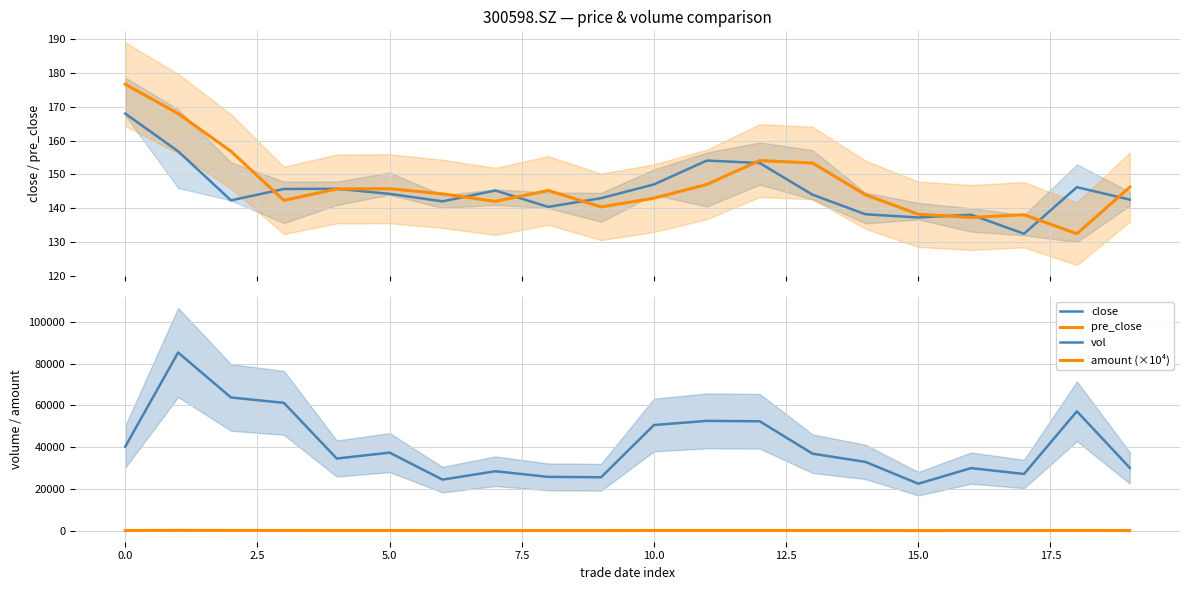

True or false: vol and amount (×10⁴) cross at least once.

False